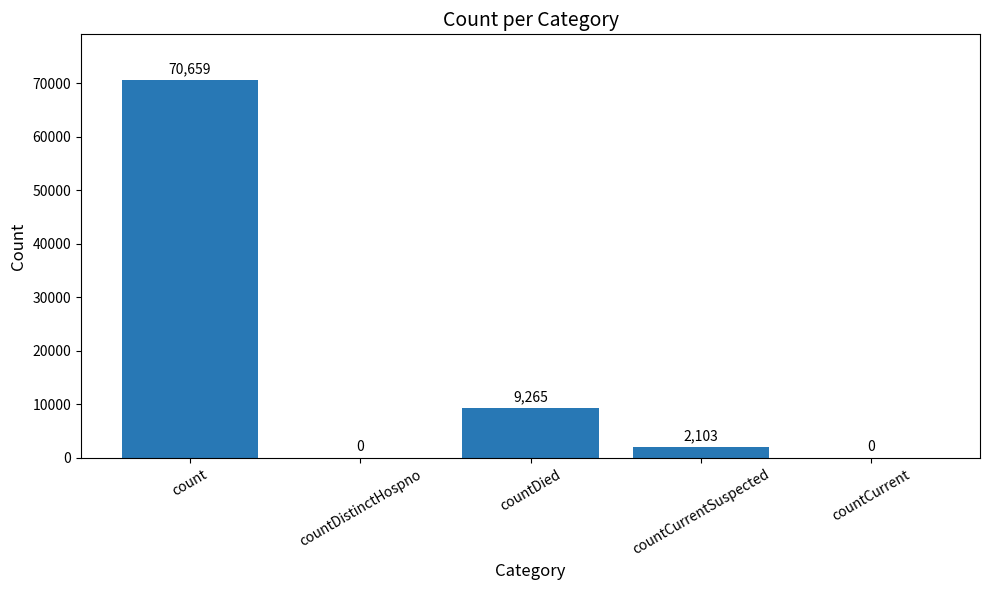

The value at countCurrentSuspected is 2103. True or false?

True